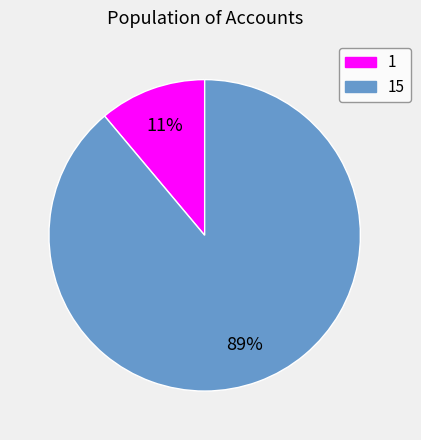

Does 15 account for over 50% of the chart?

Yes